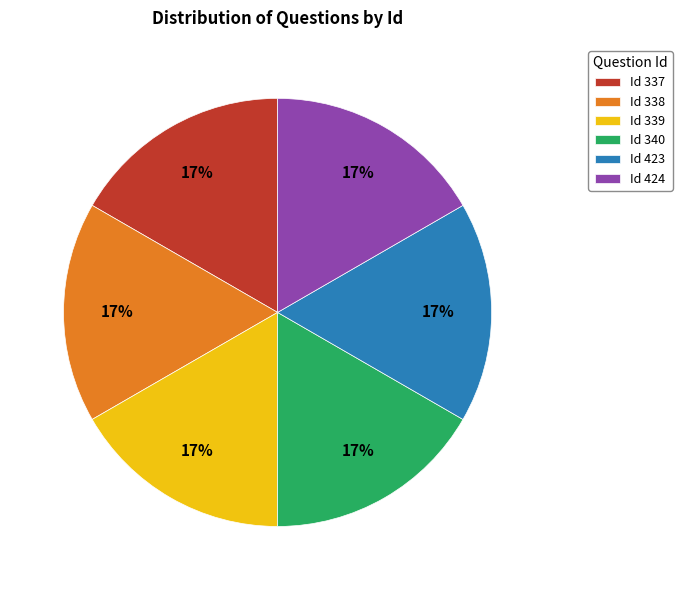

Combined, do Id 340 and Id 339 account for over 50%?

No